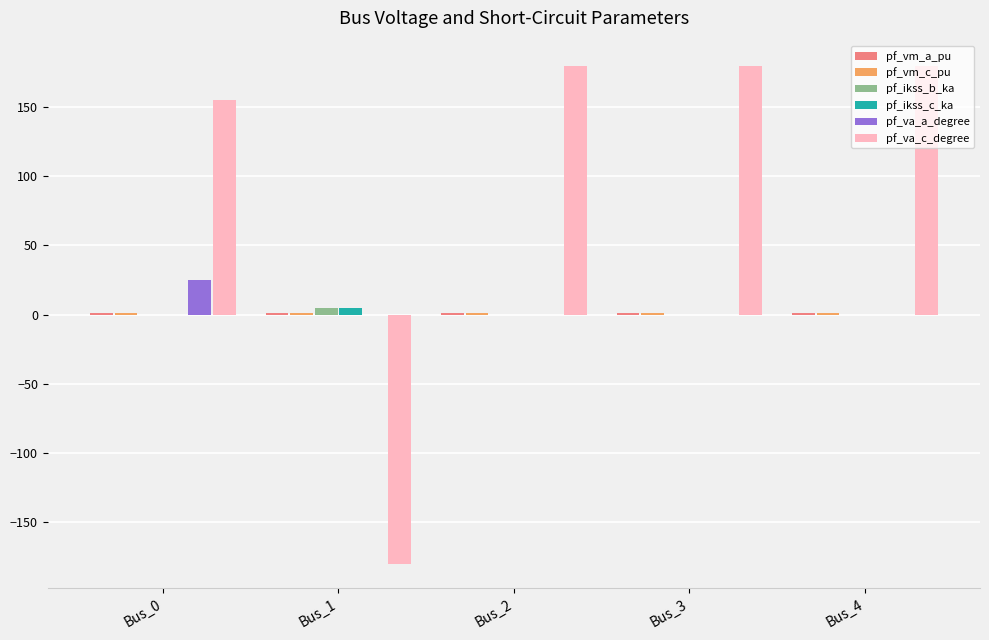

Which series has the largest total across all categories?

pf_va_c_degree